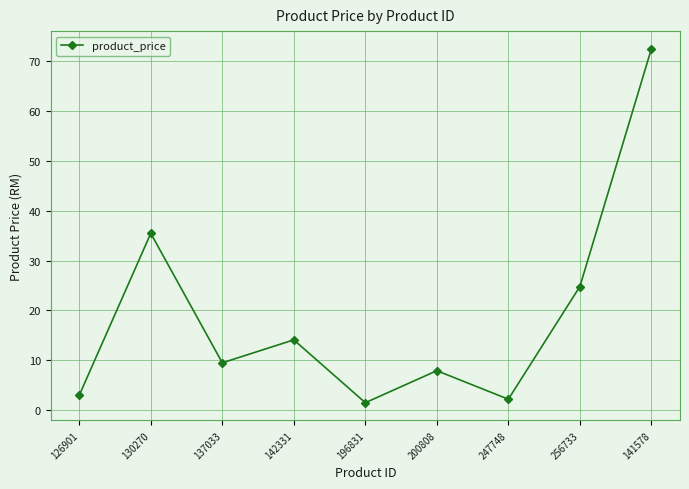

How many points are higher than both their immediate neighbors (excluding endpoints)?

3